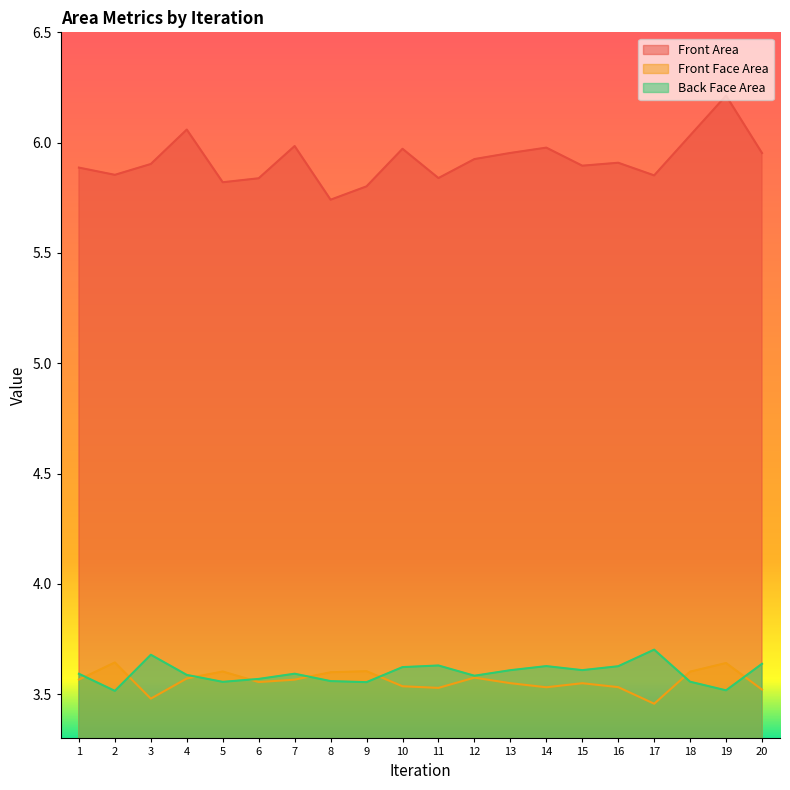

What is the value of the Front Area point at the 19th from the left?

6.2